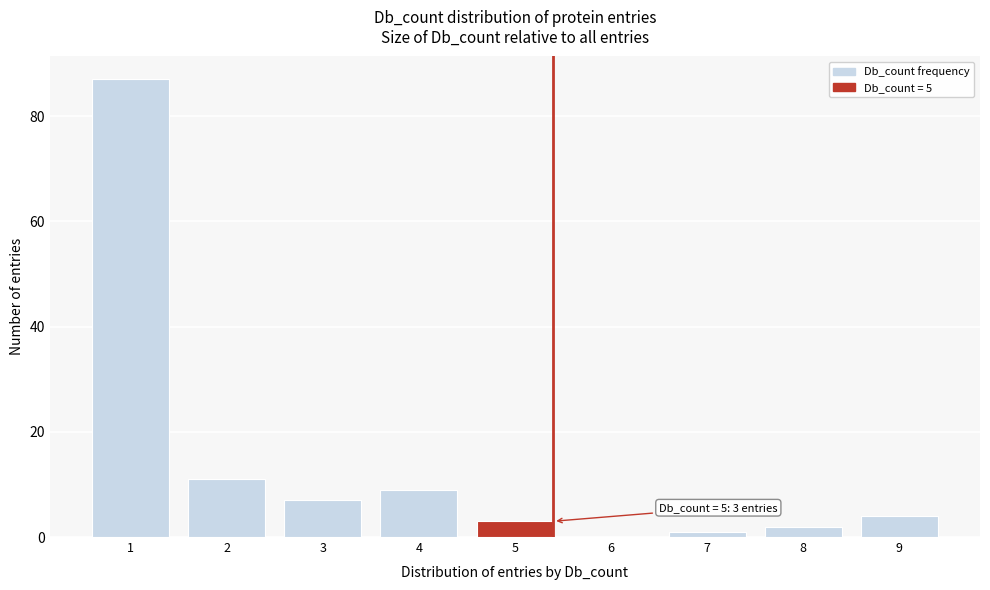

Reading left to right, transcribe all the data shown in this chart.

1=87	2=11	3=7	4=9	5=3	6=0	7=1	8=2	9=4